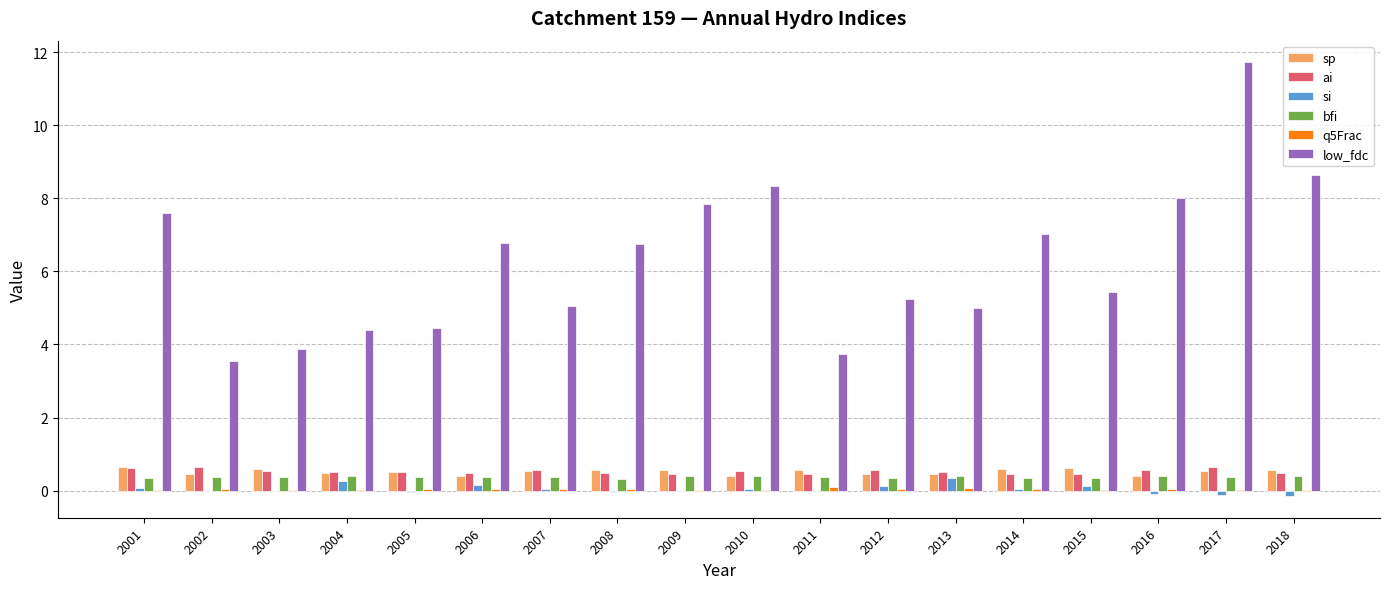

The bfi series shows 0.4 at 2018. True or false?

True